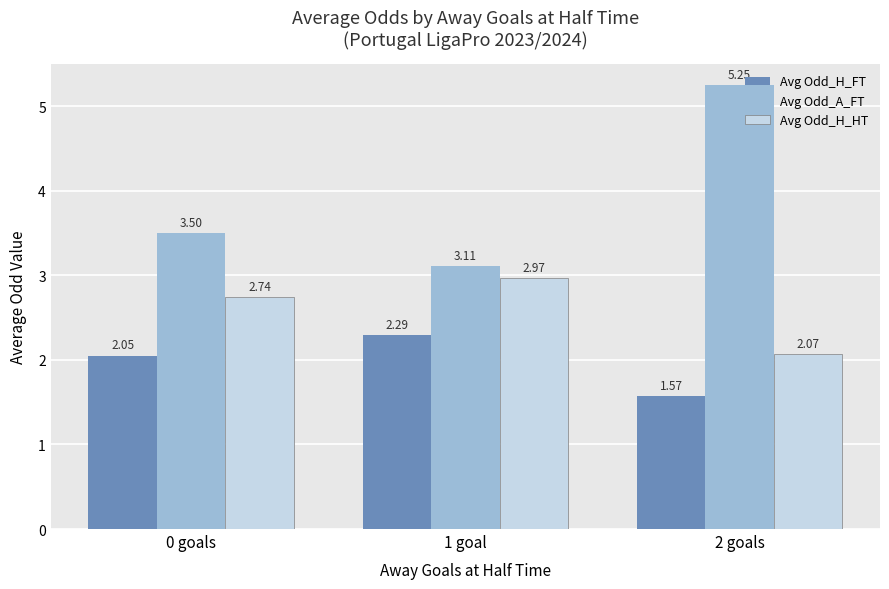

What is the label of the 1st bar from the left?

0 goals